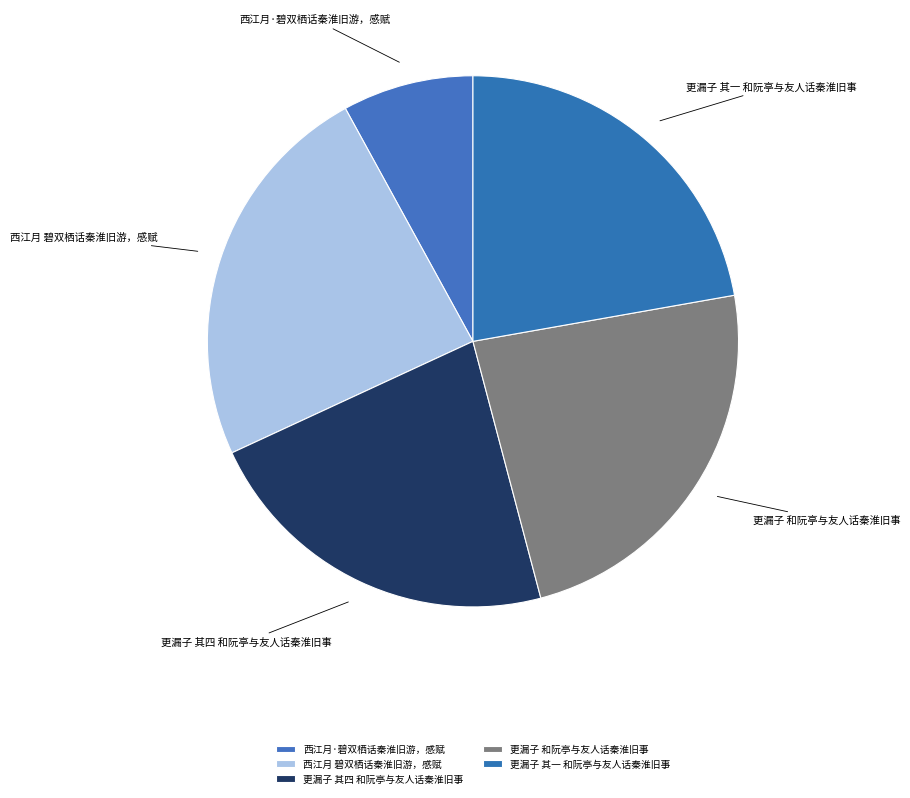

Which slice is the smallest?

西江月·碧双栖话秦淮旧游，感赋